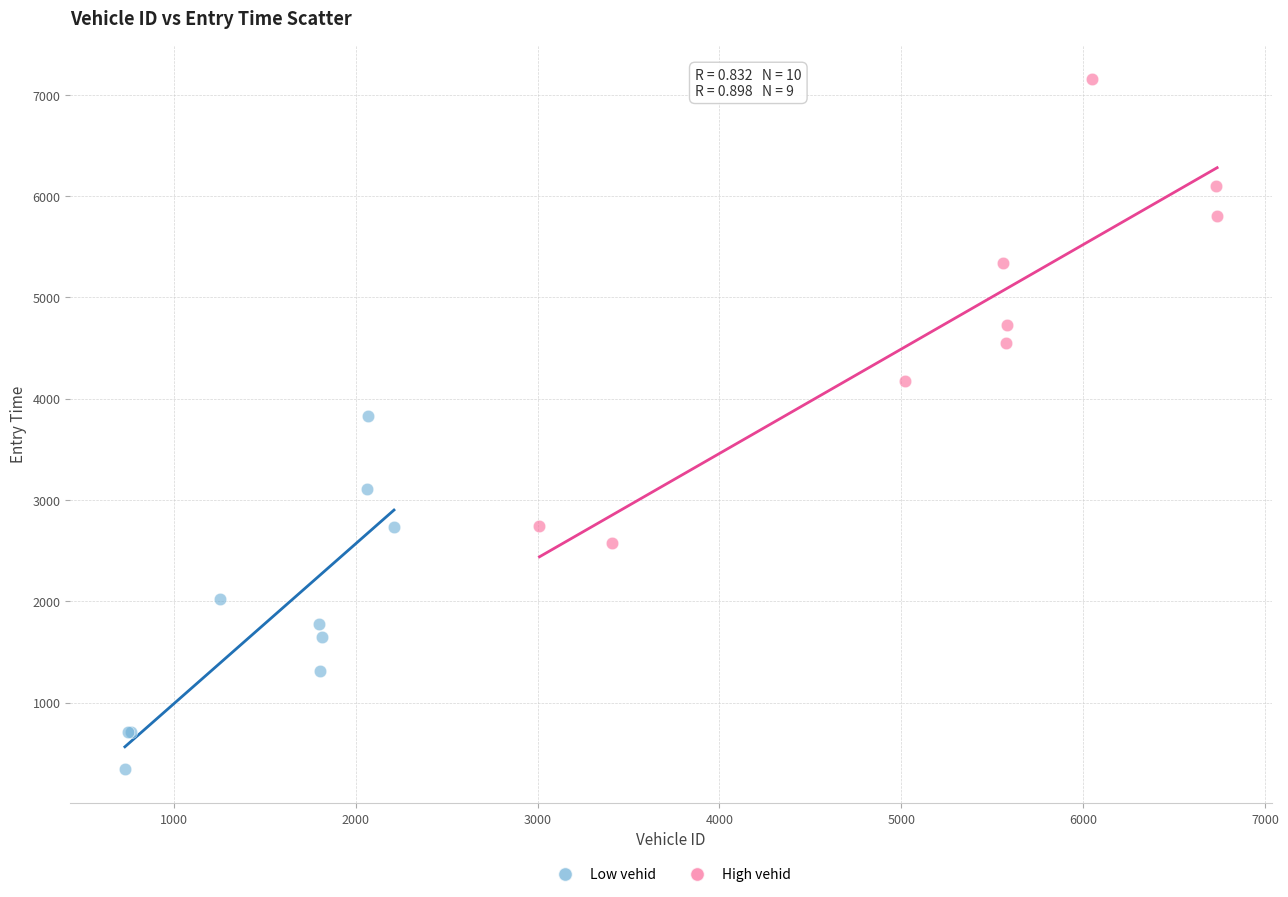

Which series contains the lowest Y value?

Low vehid